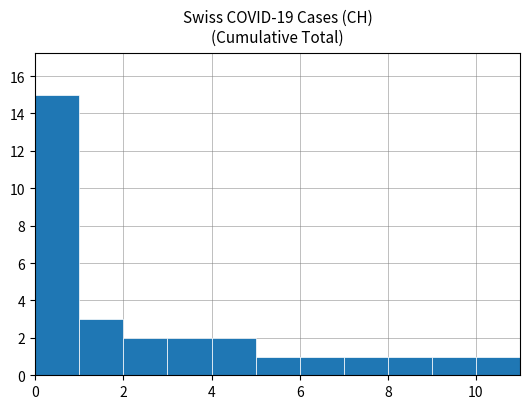

What is the difference between the maximum and minimum values?

14